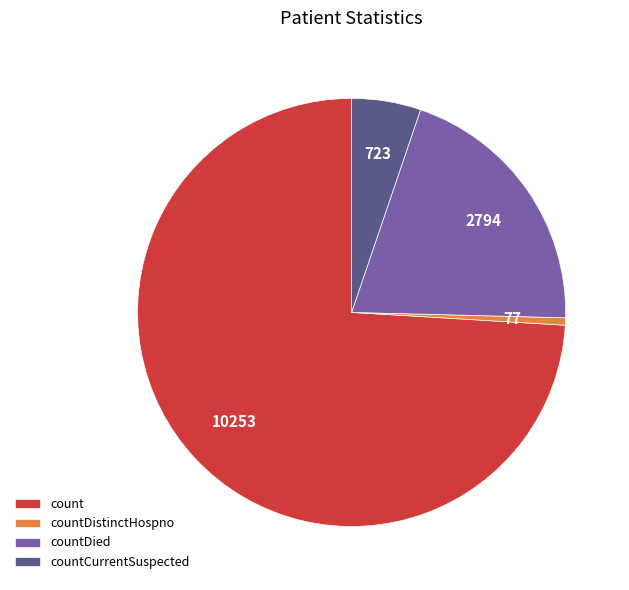

Does countCurrentSuspected represent more than half of the total?

No